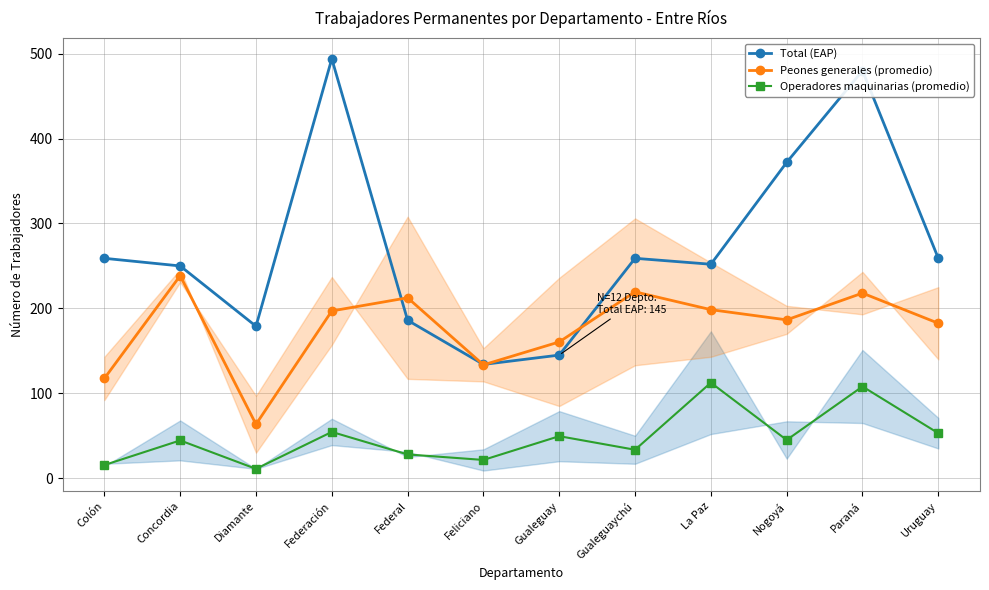

List the labels in order of Operadores maquinarias (promedio) value, largest first.

La Paz, Paraná, Federación, Uruguay, Gualeguay, Nogoyá, Concordia, Gualeguaychú, Federal, Feliciano, Colón, Diamante